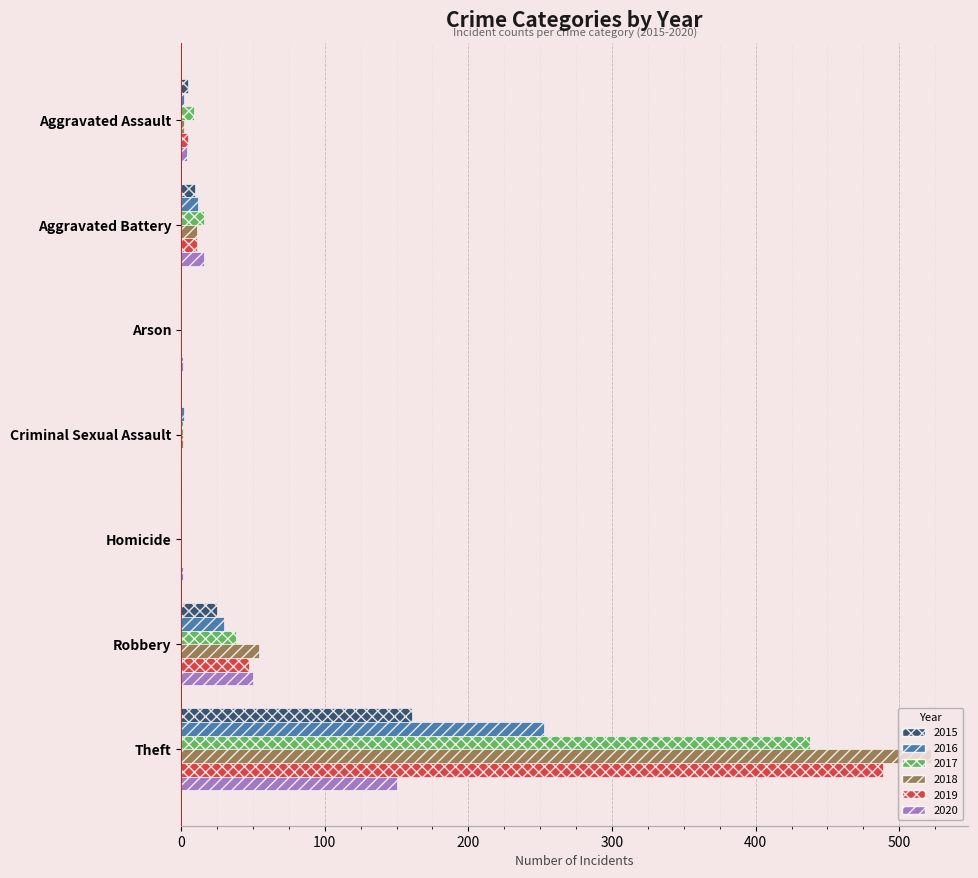

At which label is 2017 closest to 219?

Robbery